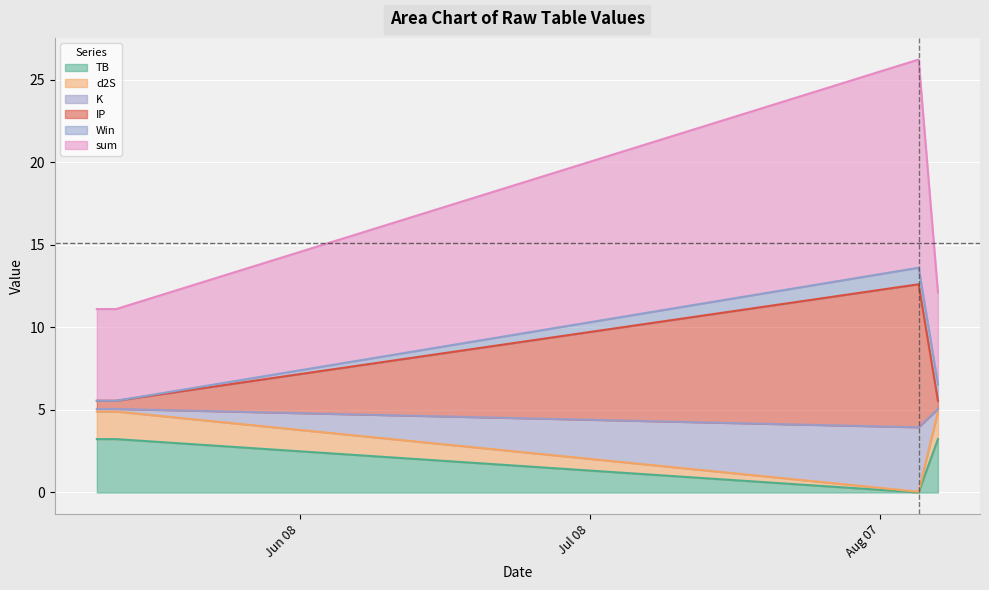

What is the difference between the K values at 2024-05-20 and 2024-08-11?

1.1